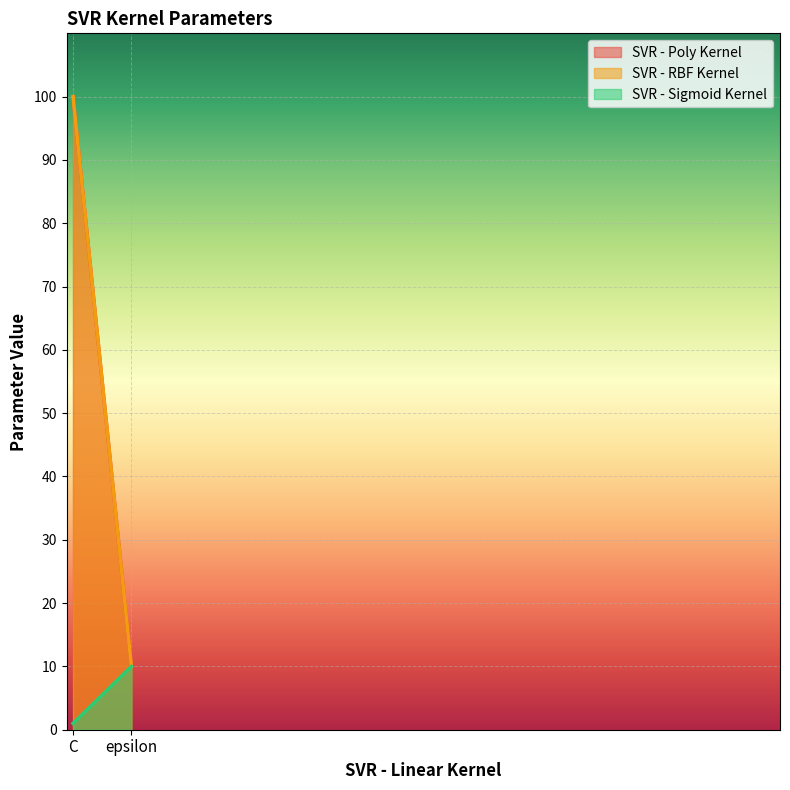

At how many categories does at least one series exceed 50?

1